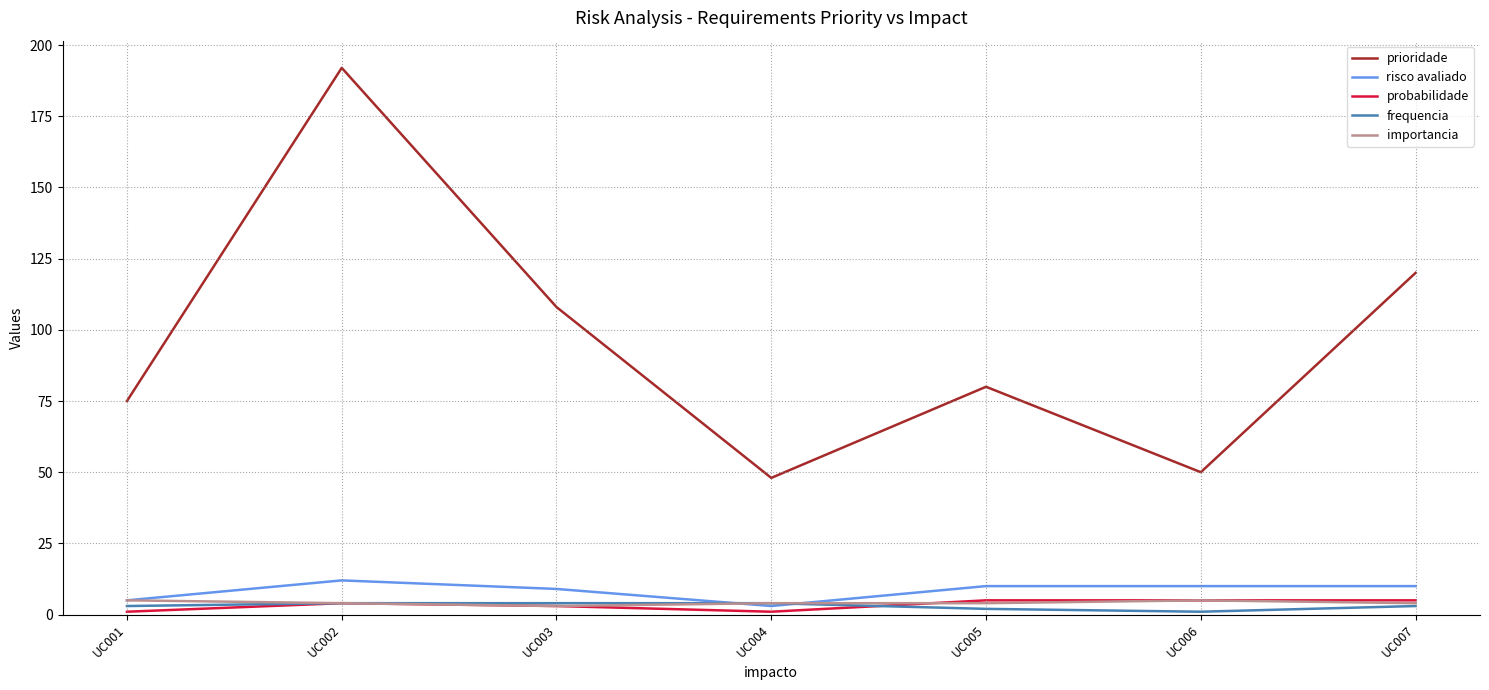

What are all the series names shown in the legend?

prioridade, risco avaliado, probabilidade, frequencia, importancia